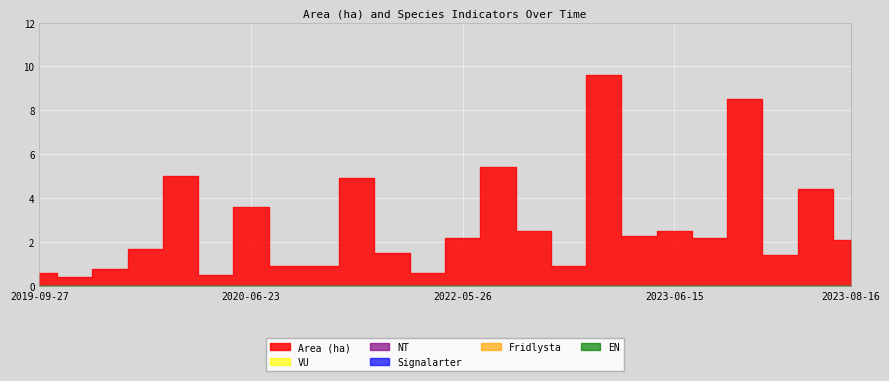

Reading left to right, what are all the values shown in this chart?

Area (ha): 0.6	0.4	0.8	1.7	5.0	0.5	3.6	0.9	0.9	4.9	1.5	0.6	2.2	5.4	2.5	0.9	9.6	2.3	2.5	2.2	8.5	1.4	4.4	2.1
Fridlysta: 0.0	0.0	0.0	0.0	0.0	0.0	0.0	0.0	0.0	0.0	0.0	0.0	0.0	0.0	0.0	0.0	0.0	0.0	0.0	0.0	0.0	0.0	0.0	0.0
Signalarter: 0.0	0.0	0.0	0.0	0.0	0.0	0.0	0.0	0.0	0.0	0.0	0.0	0.0	0.0	0.0	0.0	0.0	0.0	0.0	0.0	0.0	0.0	0.0	0.0
NT: 0.0	0.0	0.0	0.0	0.0	0.0	0.0	0.0	0.0	0.0	0.0	0.0	0.0	0.0	0.0	0.0	0.0	0.0	0.0	0.0	0.0	0.0	0.0	0.0
VU: 0.0	0.0	0.0	0.0	0.0	0.0	0.0	0.0	0.0	0.0	0.0	0.0	0.0	0.0	0.0	0.0	0.0	0.0	0.0	0.0	0.0	0.0	0.0	0.0
EN: 0.0	0.0	0.0	0.0	0.0	0.0	0.0	0.0	0.0	0.0	0.0	0.0	0.0	0.0	0.0	0.0	0.0	0.0	0.0	0.0	0.0	0.0	0.0	0.0